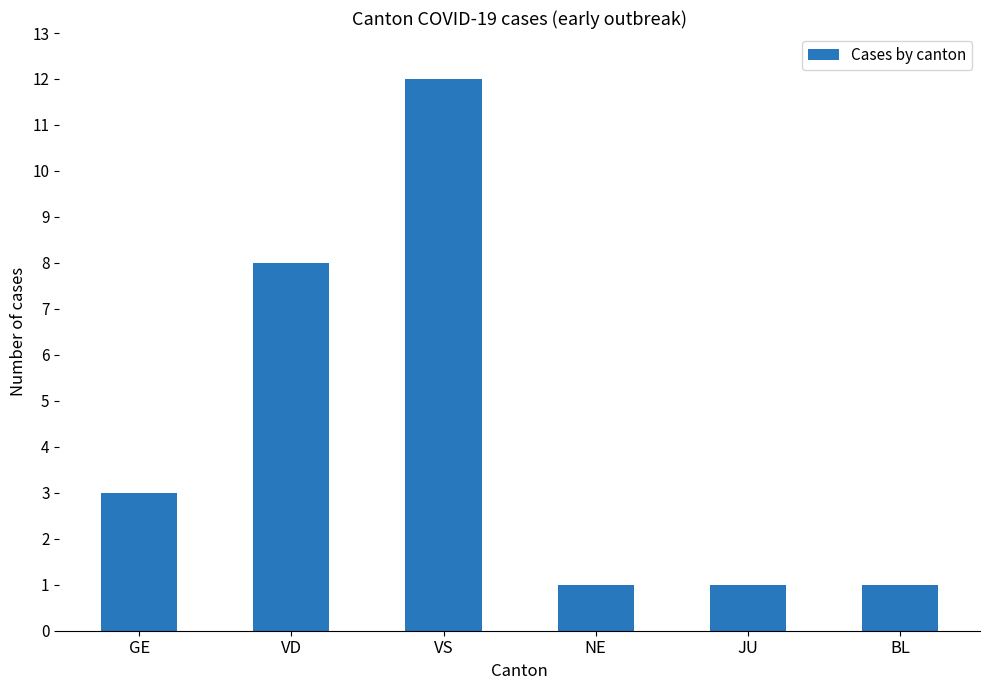

At which category does the chart reach its peak across all series?

VS